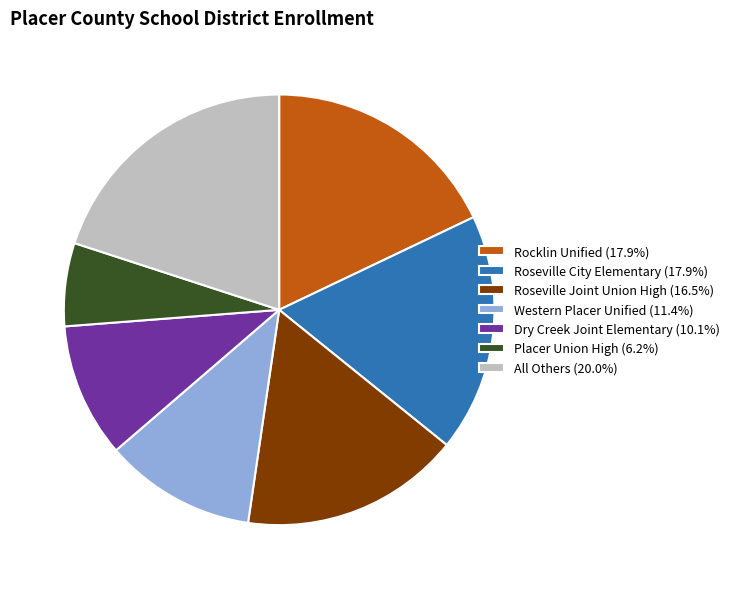

What is the ratio of the value at Dry Creek Joint Elementary (10.1%) to the value at Rocklin Unified (17.9%)?

0.6